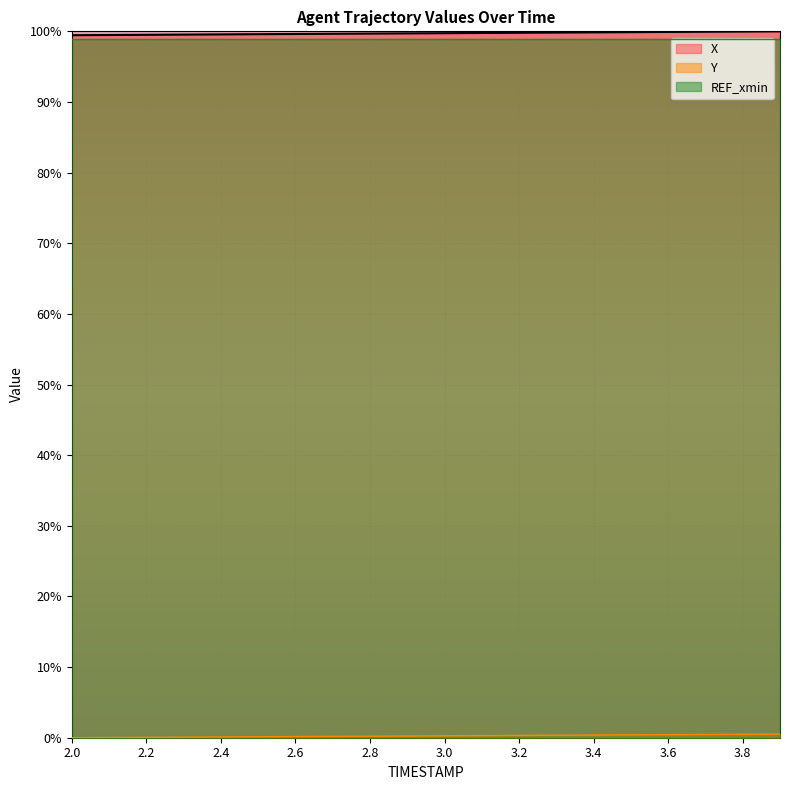

What is the sum of the X values at 3.3 and 2.8?

2.0